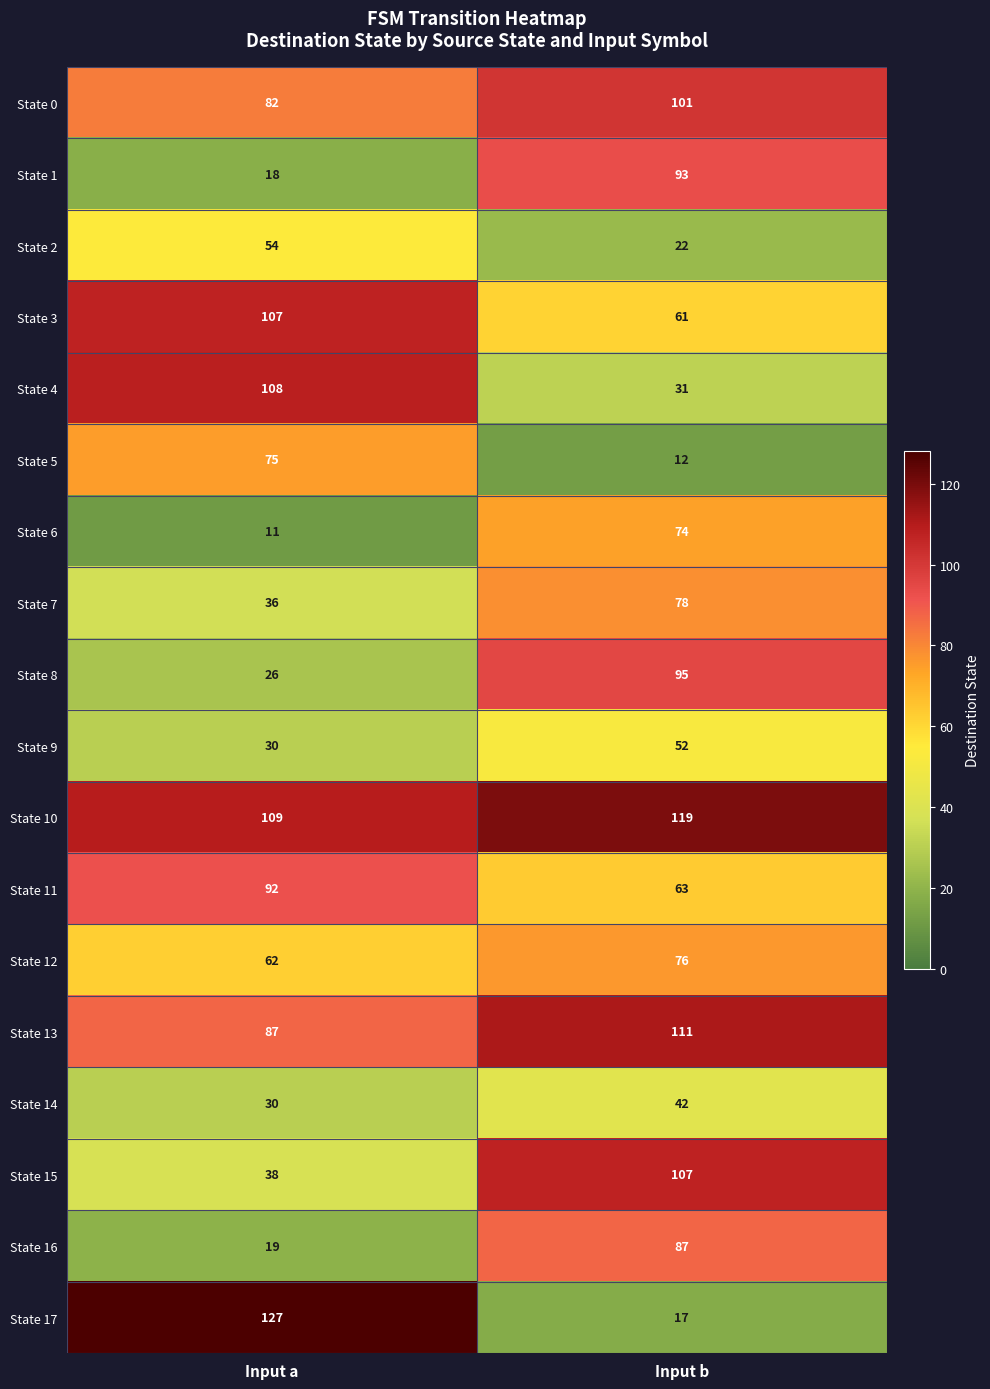

Which series changed the most between Input a and Input b?

State 17